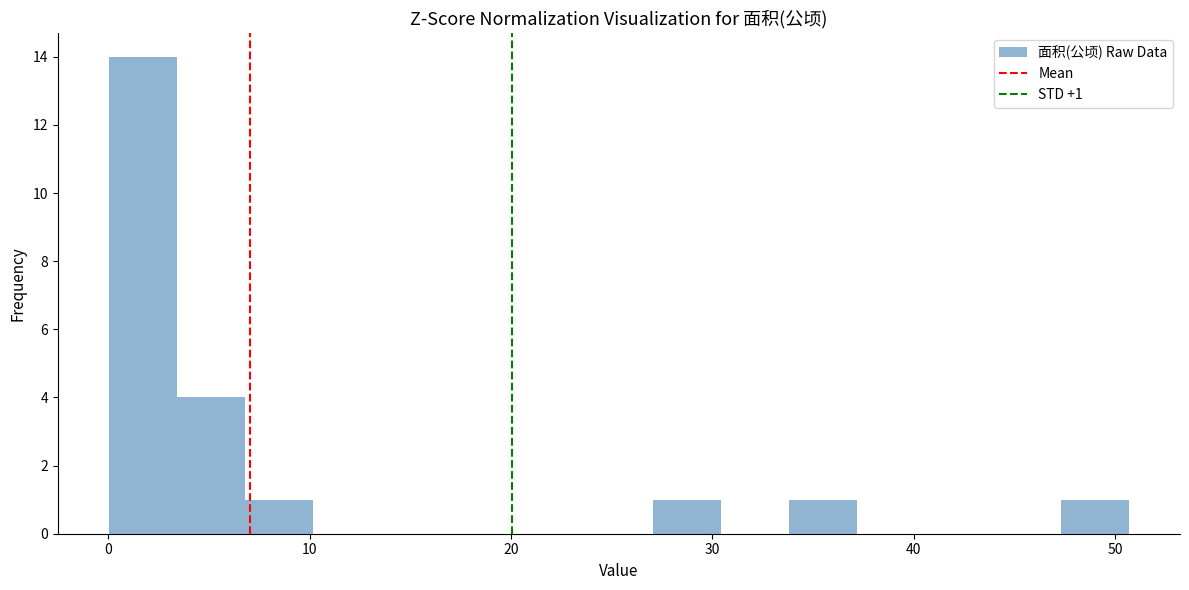

Around what value on the x-axis is the tallest bar? Give the approximate position of its centre, as read against the axis.

2